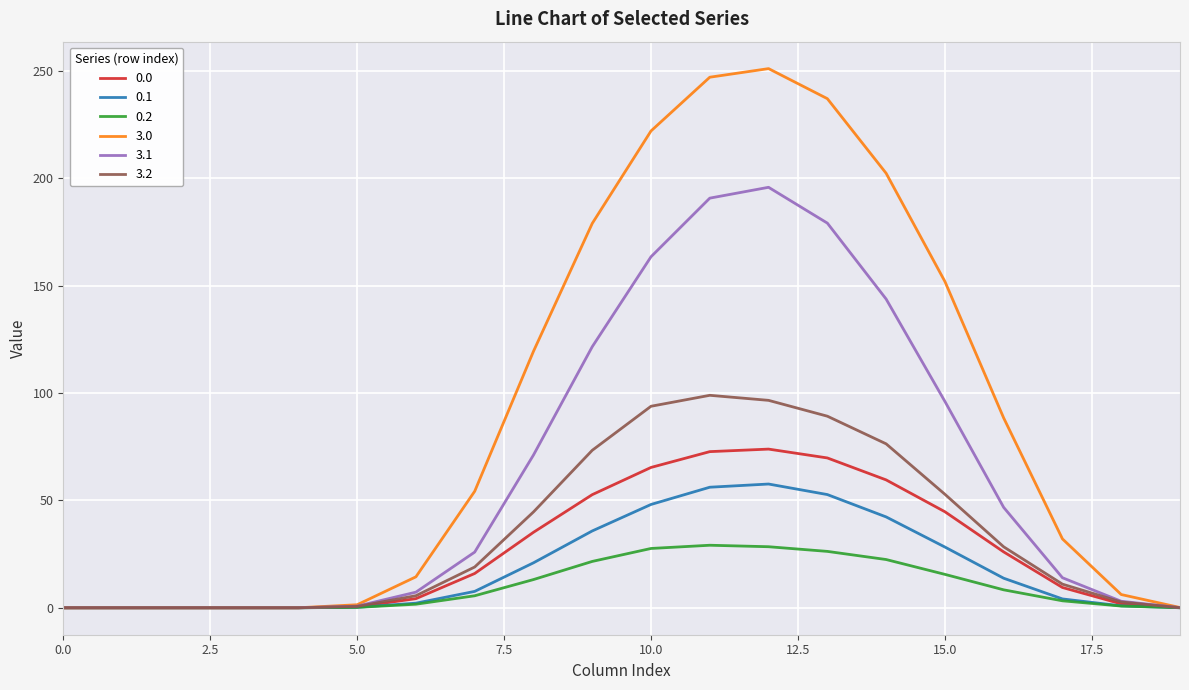

Which series has the largest total across all categories?

3.0